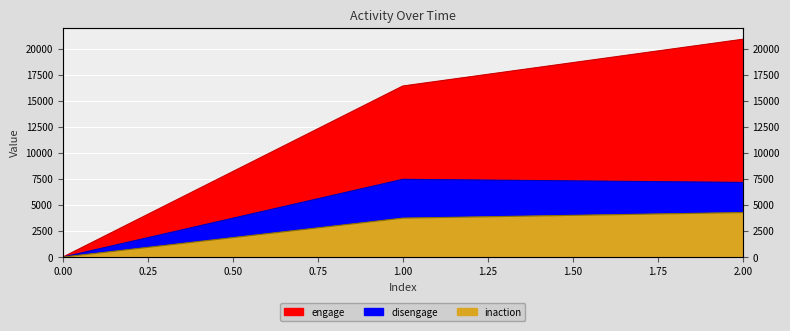

What is the difference between the engage values at 0 and 1?

16426